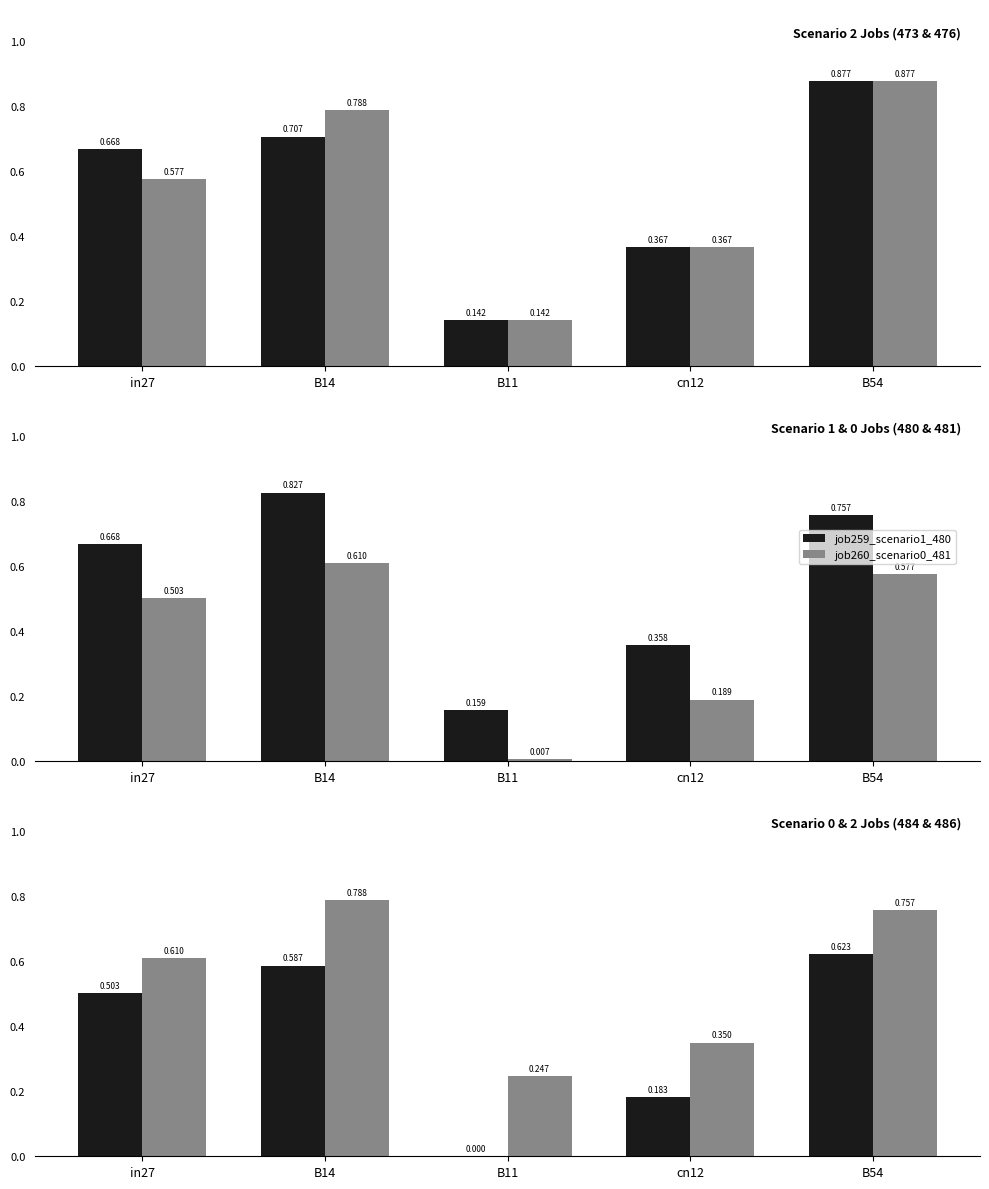

Reading left to right, transcribe all the data shown in this chart.

job254_scenario2_473: in27=0.7	B14=0.7	B11=0.1	cn12=0.4	B54=0.9
job257_scenario2_476: in27=0.6	B14=0.8	B11=0.1	cn12=0.4	B54=0.9
job259_scenario1_480: in27=0.7	B14=0.8	B11=0.2	cn12=0.4	B54=0.8
job260_scenario0_481: in27=0.5	B14=0.6	B11=0.0	cn12=0.2	B54=0.6
job261_scenario0_484: in27=0.5	B14=0.6	B11=0.0	cn12=0.2	B54=0.6
job263_scenario2_486: in27=0.6	B14=0.8	B11=0.2	cn12=0.3	B54=0.8